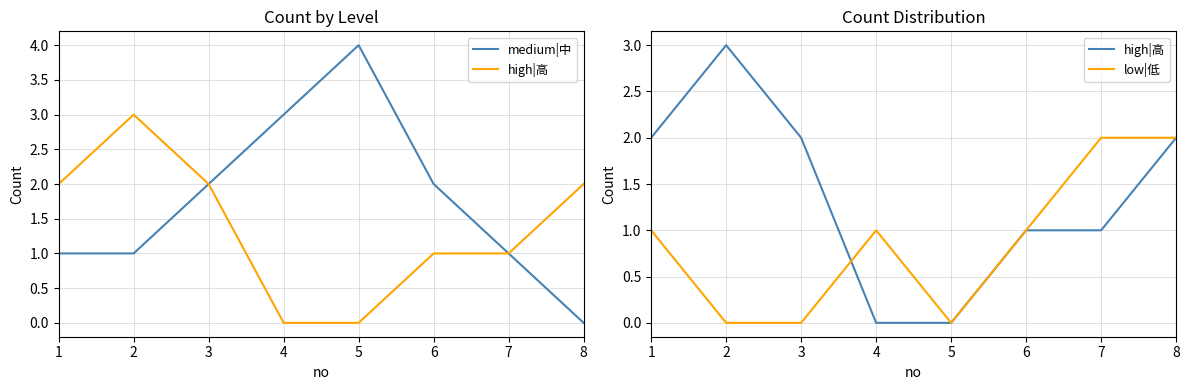

Which series has the widest spread of values?

medium|中